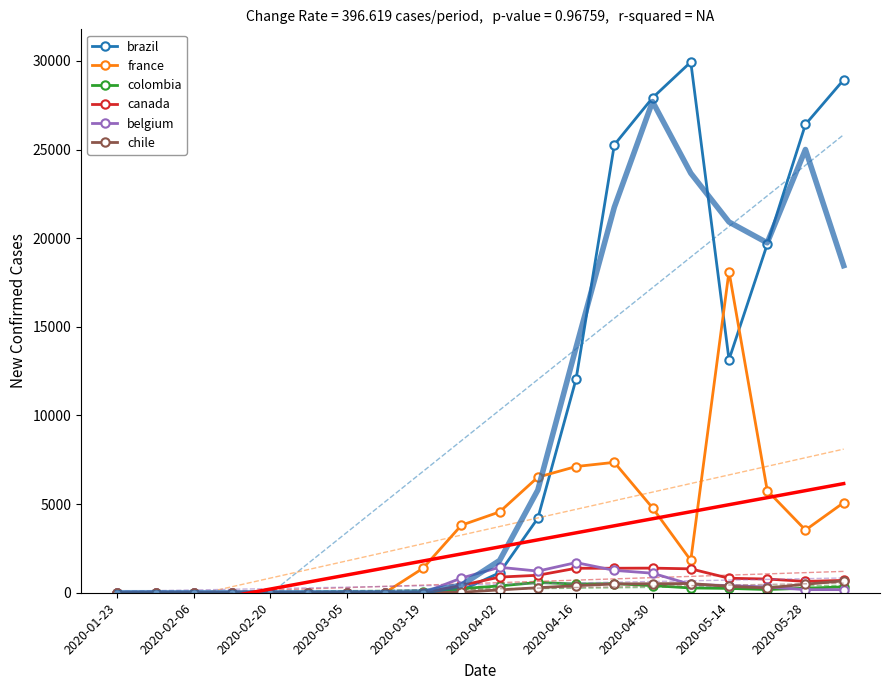

What is the greatest value displayed?

29936